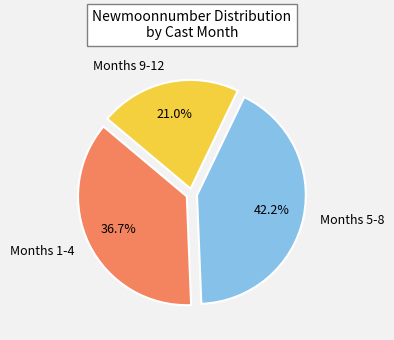

Does any single category account for the majority?

No